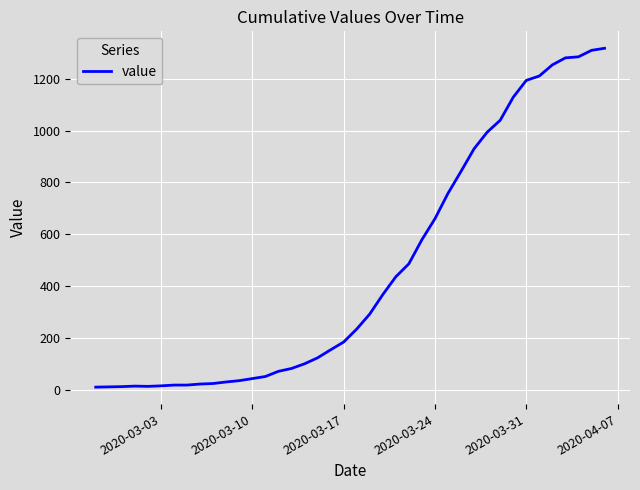

What is the maximum value shown in the chart?

1318